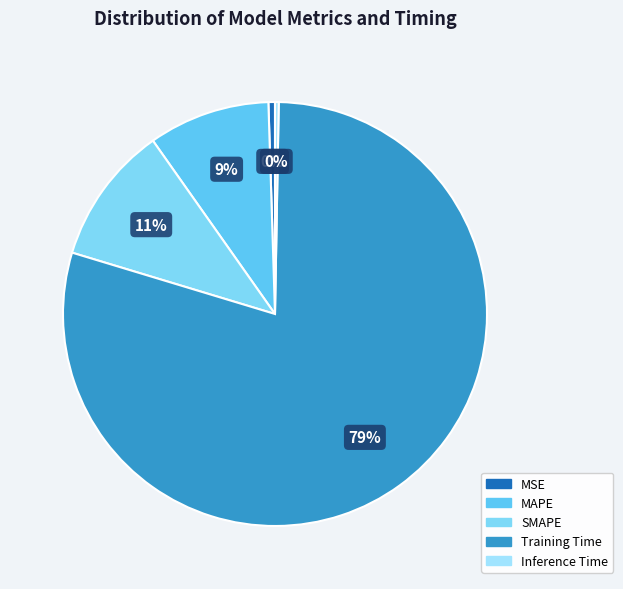

Is it true that MAPE is 1% of the pie?

False